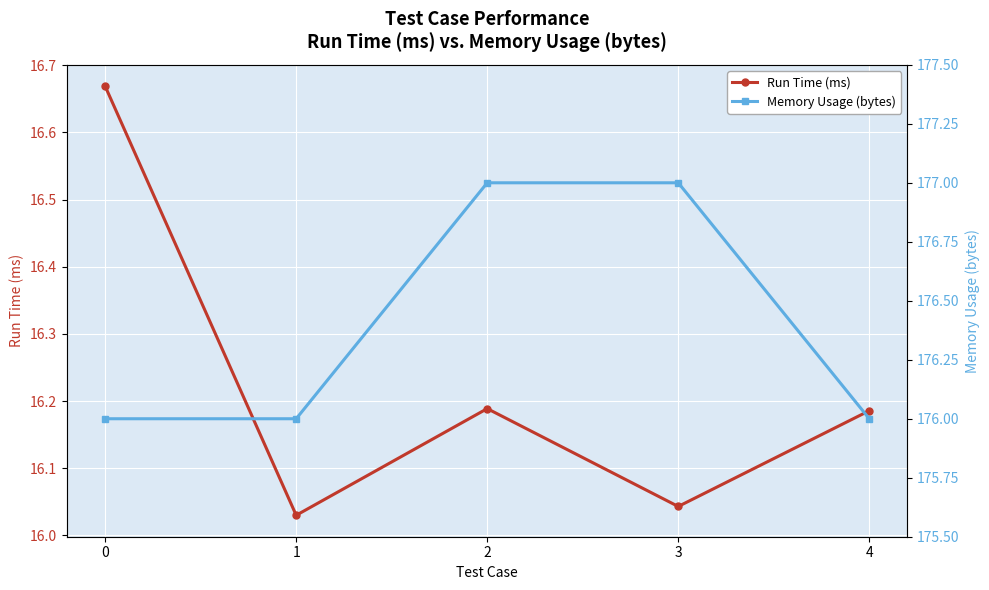

Is this an area chart (filled region under the line)?

No